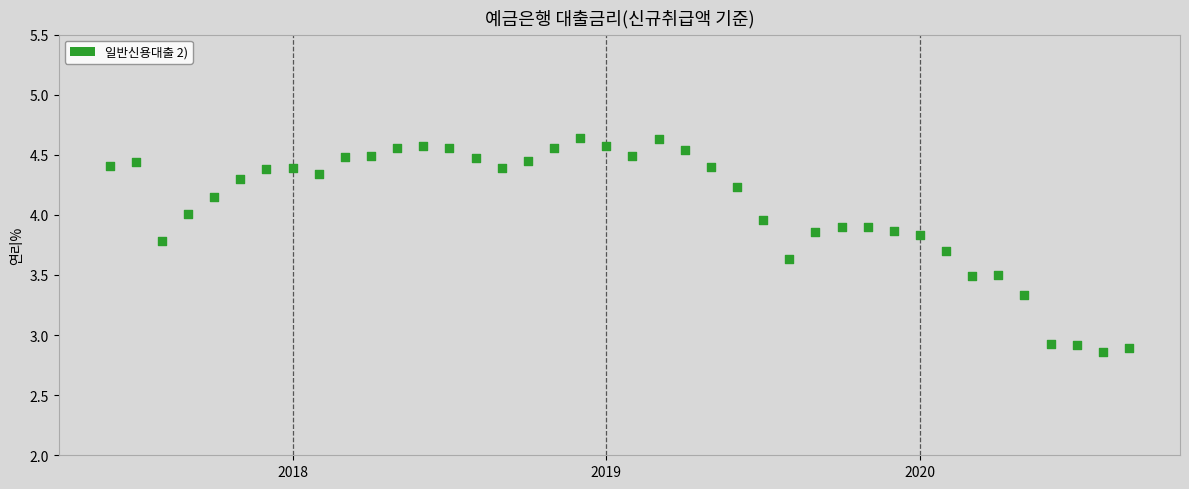

What is the range of Y values (max minus min)?

1.8